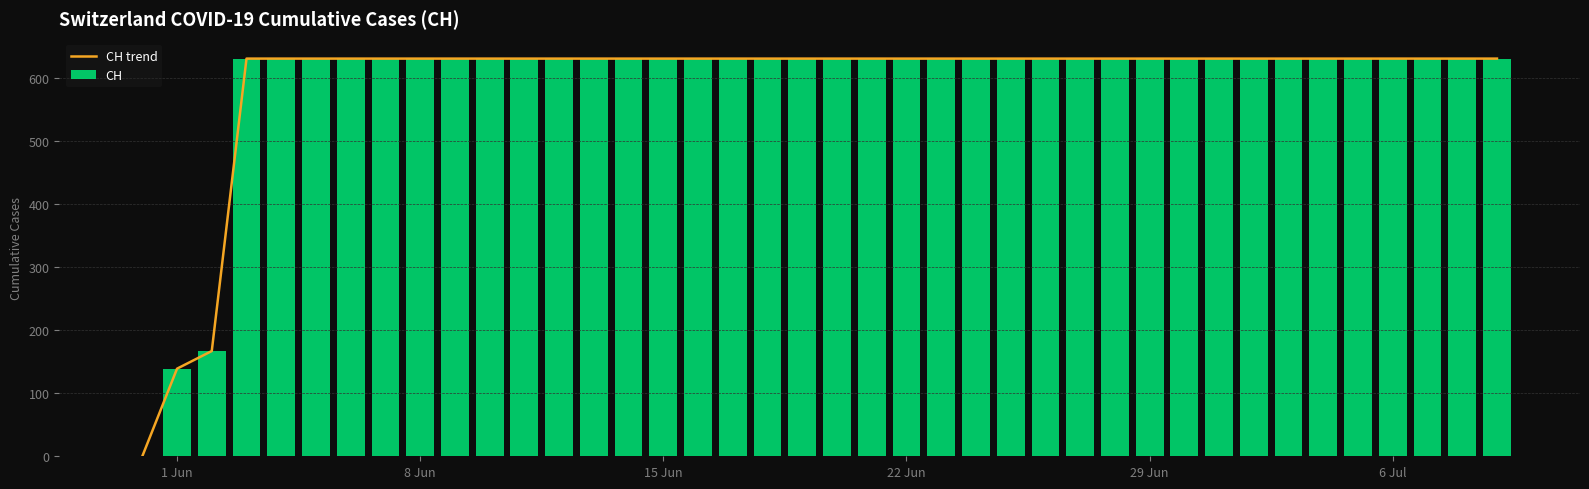

How many distinct data groups are displayed?

2